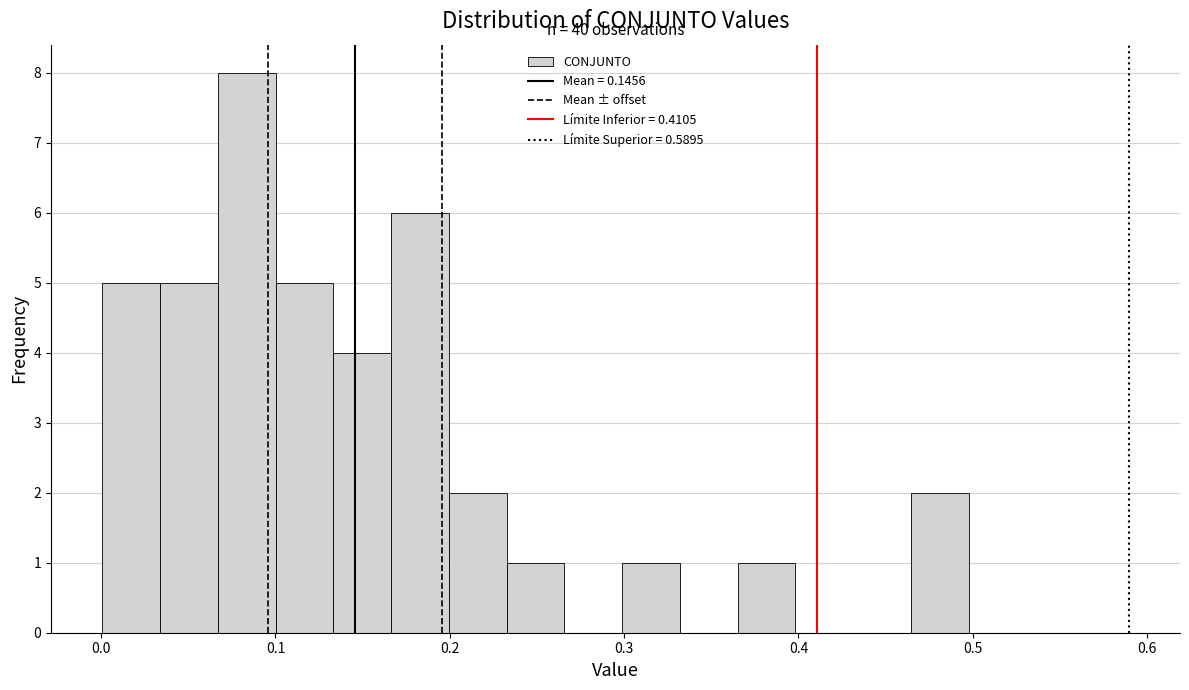

Around what value on the x-axis is the tallest bar? Give the approximate position of its centre, as read against the axis.

0.08